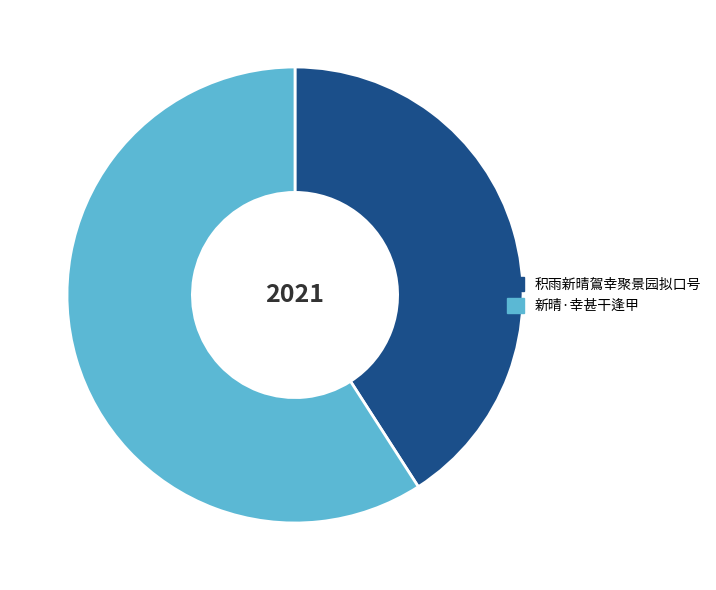

What is the ratio of the value at 新晴·幸甚干逢甲 to the value at 积雨新晴鴐幸聚景园拟口号?

1.4